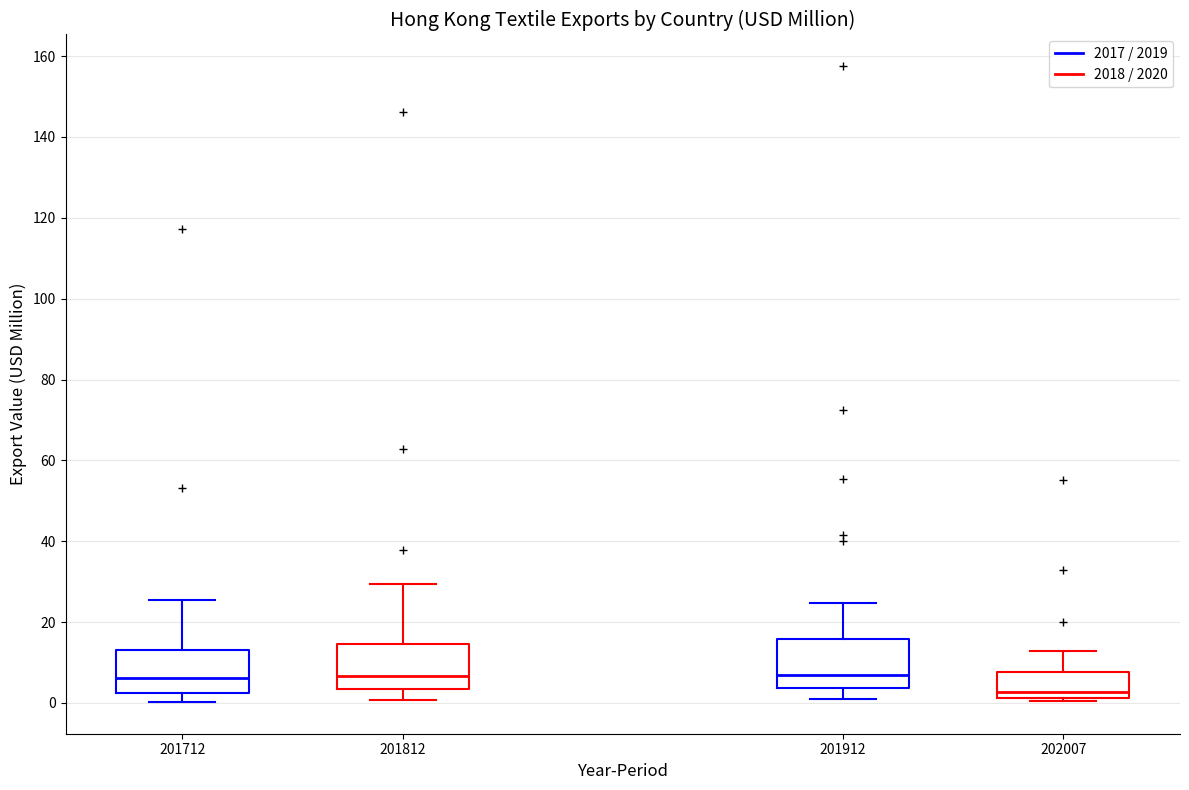

Reading left to right, transcribe this box plot: for each box, give where its median line is, the range the box spans, and where its two whiskers end, as read against the y-axis. The values are not printed on the chart, so give them approximately, as read against the axis.

201712: median 6, box 2 to 14, whiskers 0 to 26
201812: median 6, box 4 to 14, whiskers 0 to 30
201912: median 6, box 4 to 16, whiskers 2 to 24
202007: median 2 (just above the box's lower edge), box 2 to 8, whiskers 0 to 12